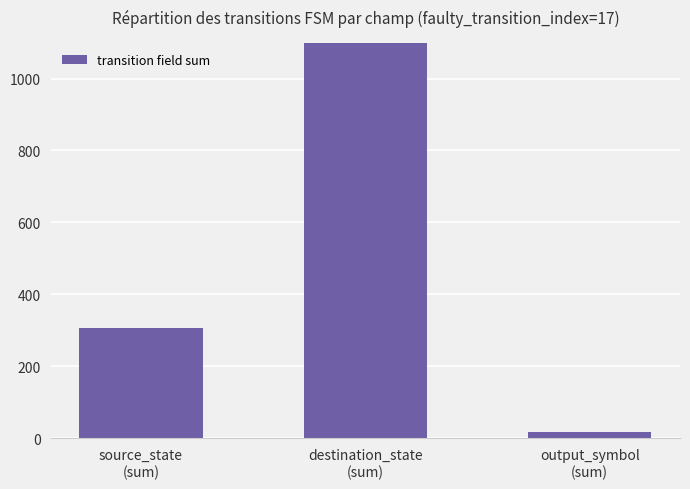

What is the sum of all values?

1476